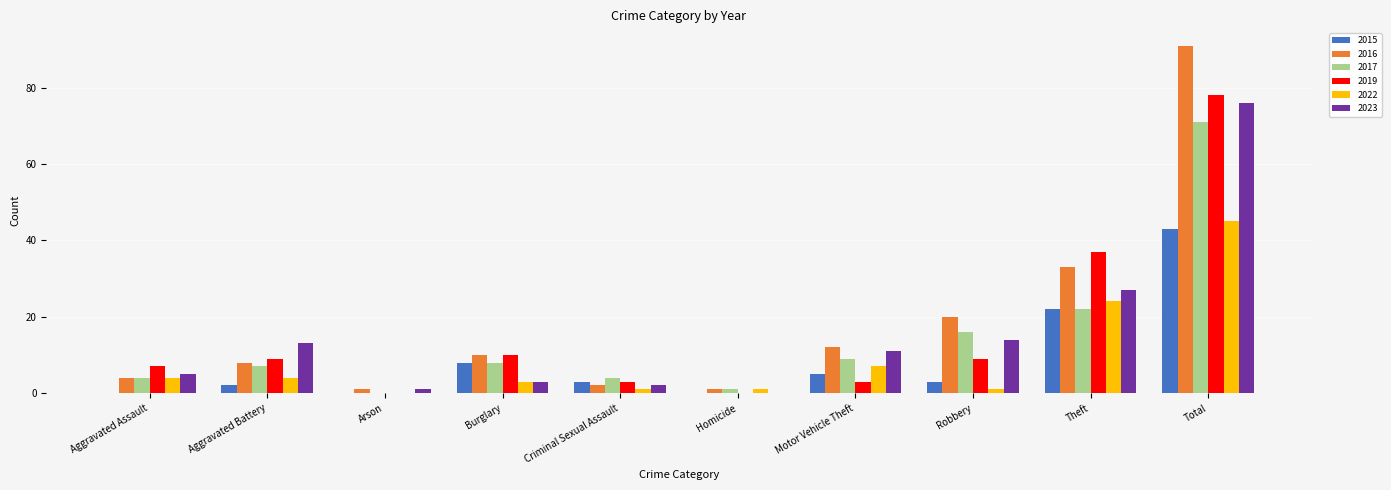

What is the sum of all 2016 values?

182